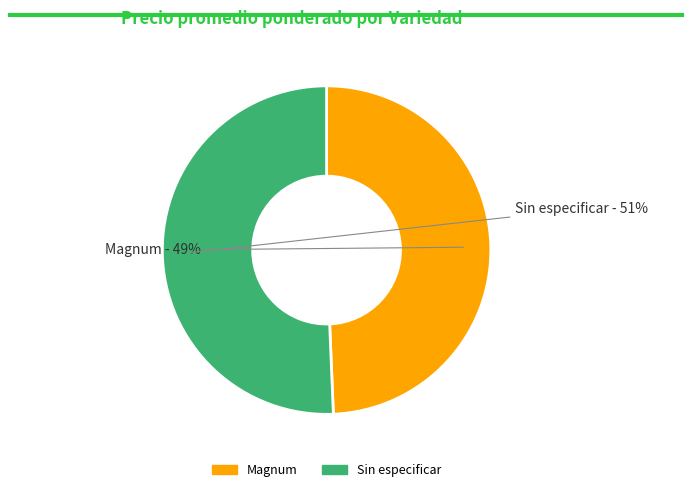

Which slice is the largest?

Sin especificar